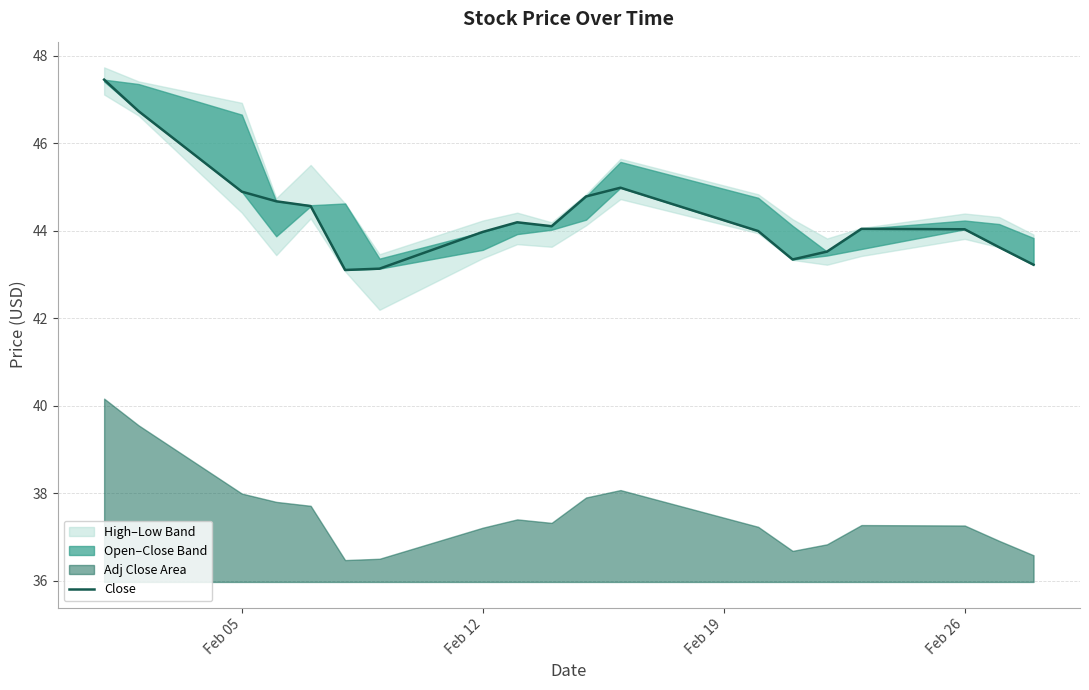

How many interior local valleys (lower than both neighbors) does the data have?

3